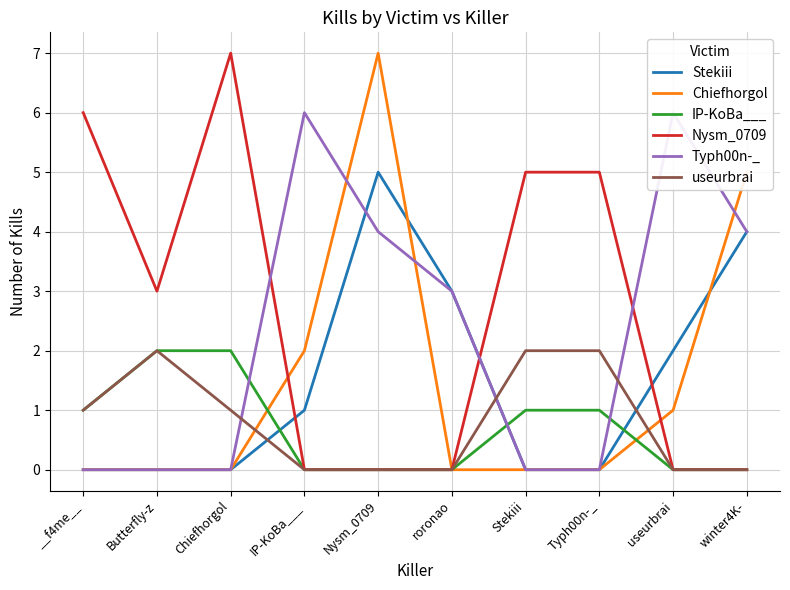

What is the difference between the second highest and minimum values in the Chiefhorgol series?

5